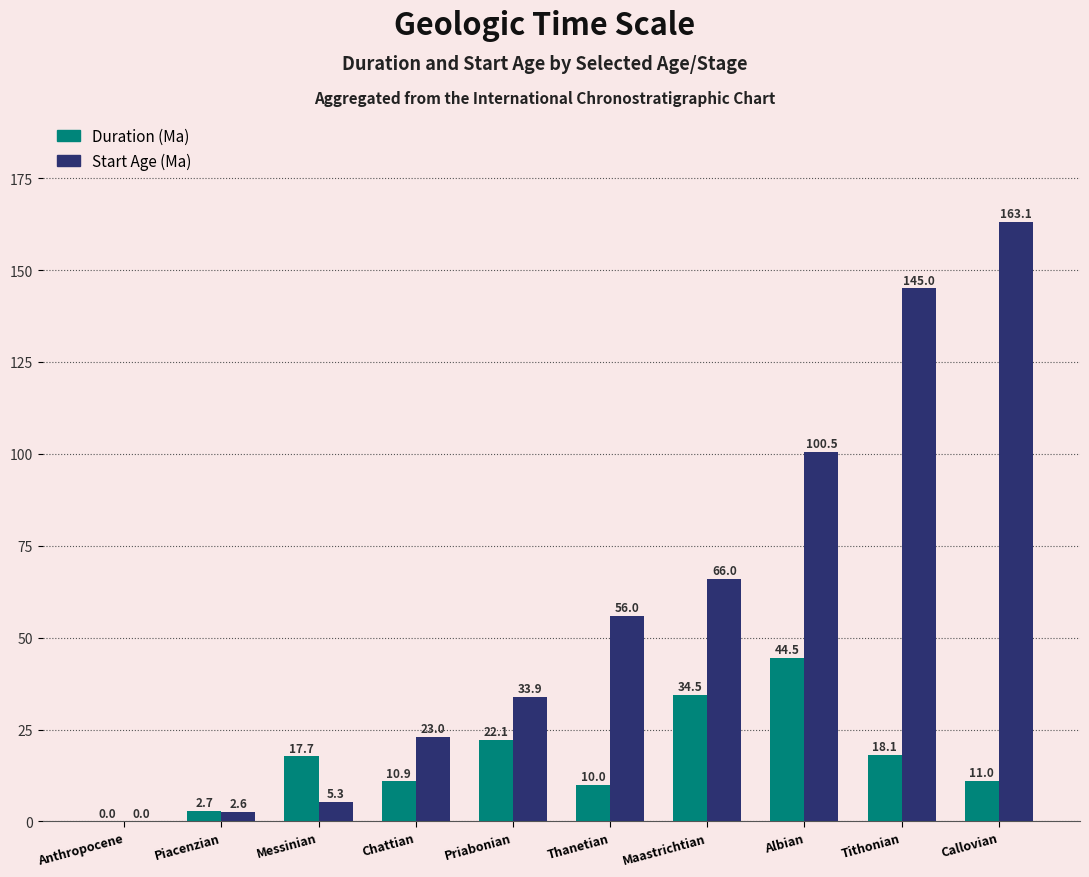

What is the sum of the Start Age (Ma) values at Messinian and Thanetian?

61.3